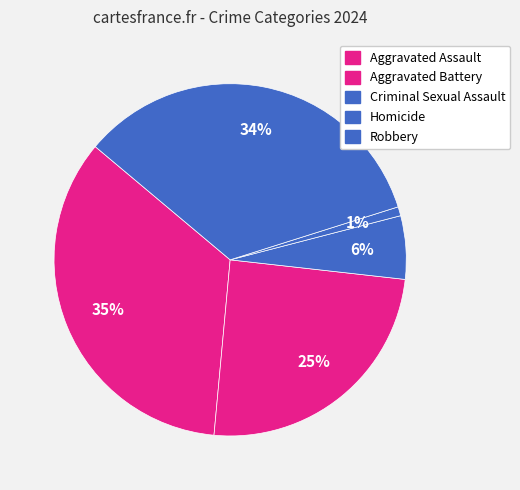

Which category has the biggest portion of the pie?

Aggravated Assault